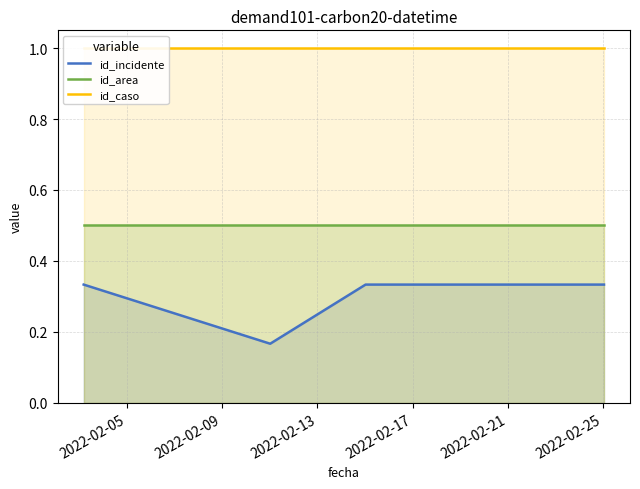

What is the value of the id_incidente point at the 2nd from the left?

0.2